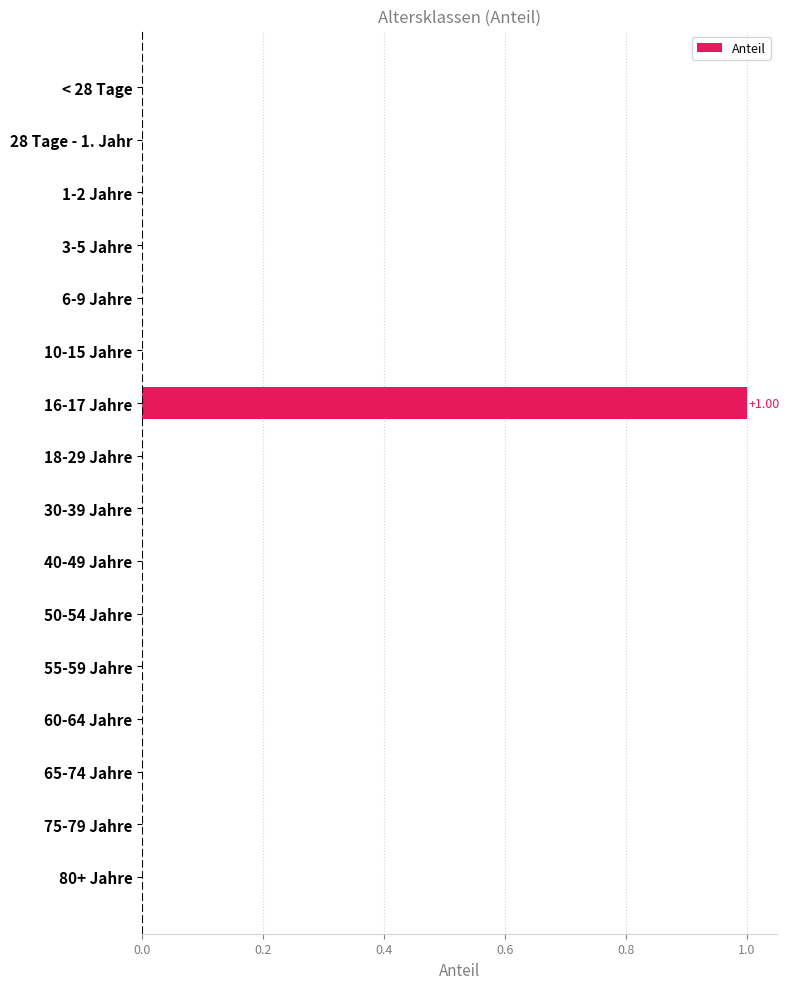

How many distinct data groups are displayed?

1